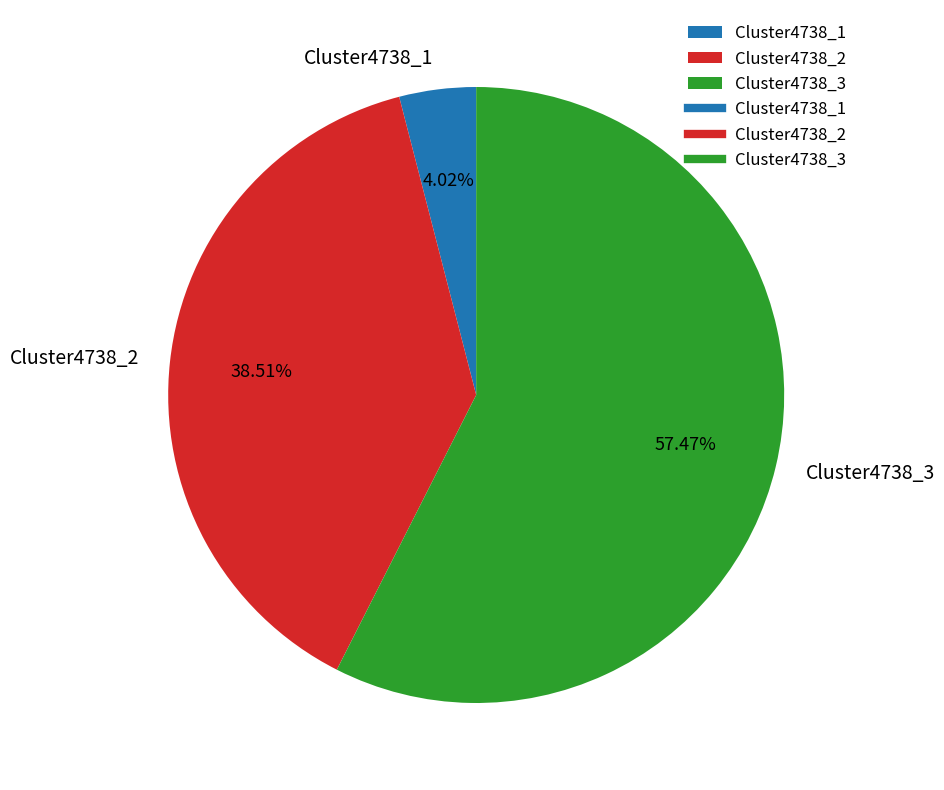

Which category has the biggest portion of the pie?

Cluster4738_3